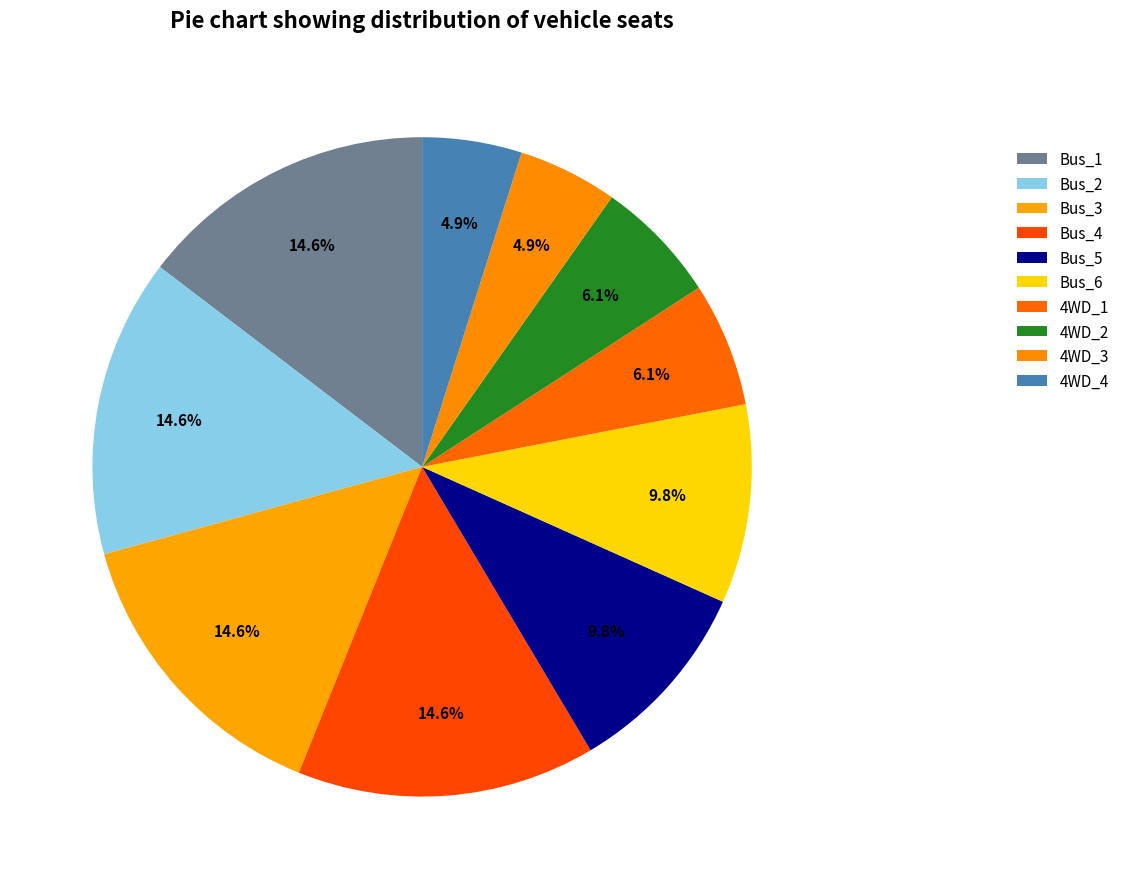

To the nearest percent, what percentage of the pie is 4WD_4?

5%